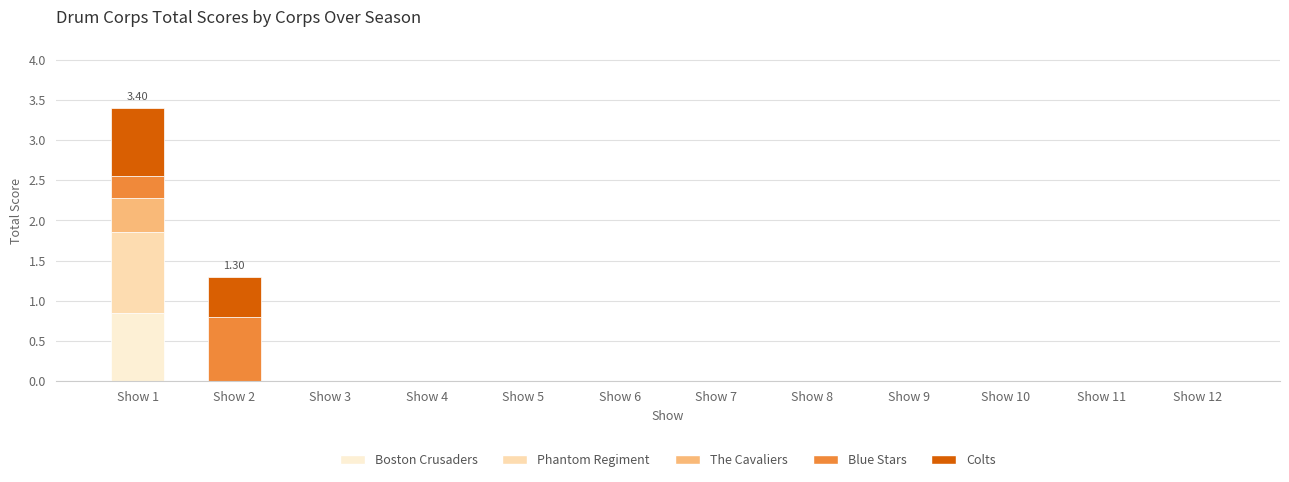

Are the bars grouped side by side (vs. stacked)?

No